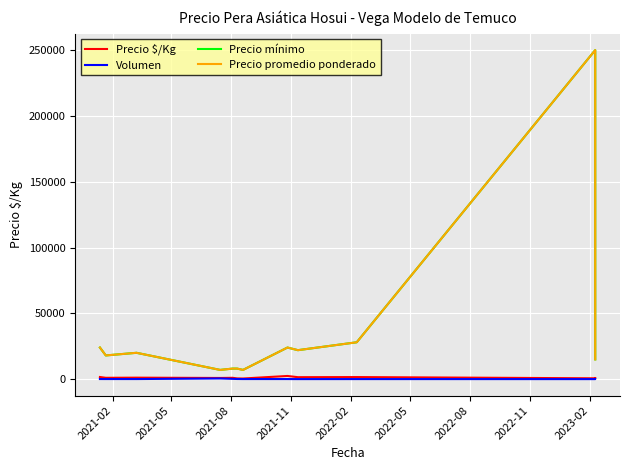

What is the maximum value shown in the chart?

250000